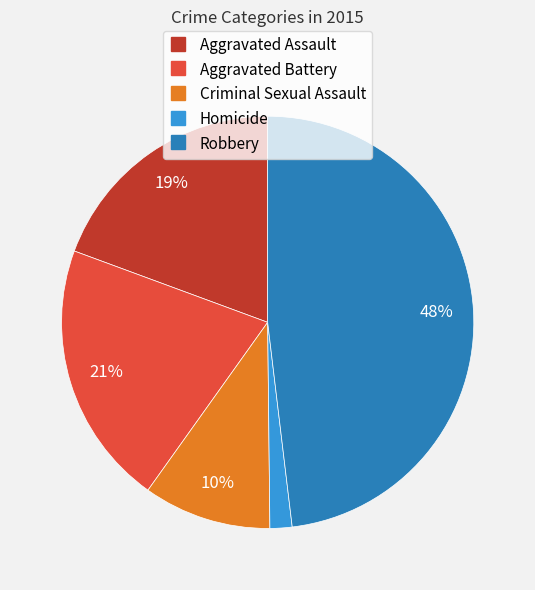

Rank the categories by value from highest to lowest.

Robbery, Aggravated Battery, Aggravated Assault, Criminal Sexual Assault, Homicide